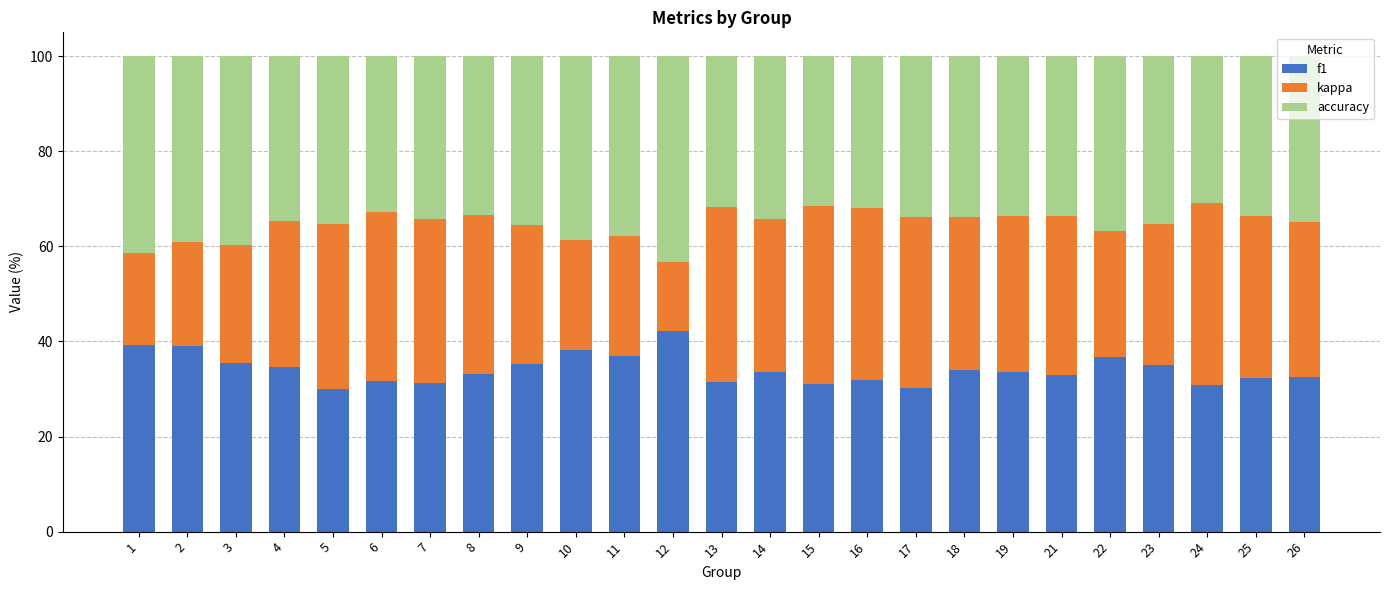

The value of f1 at 9 is 54.4. True or false?

False